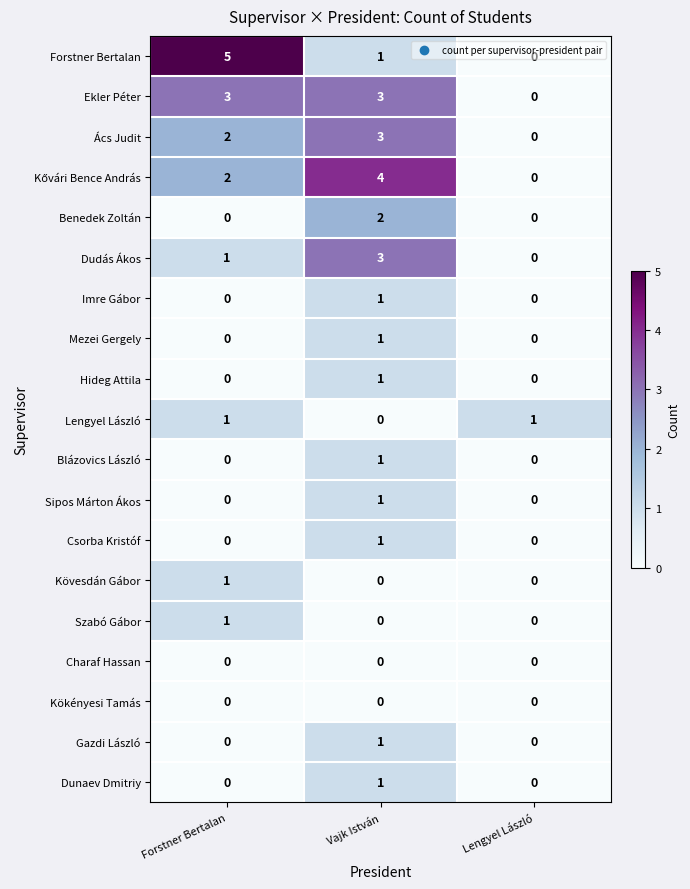

Count the number of categories in the chart.

3